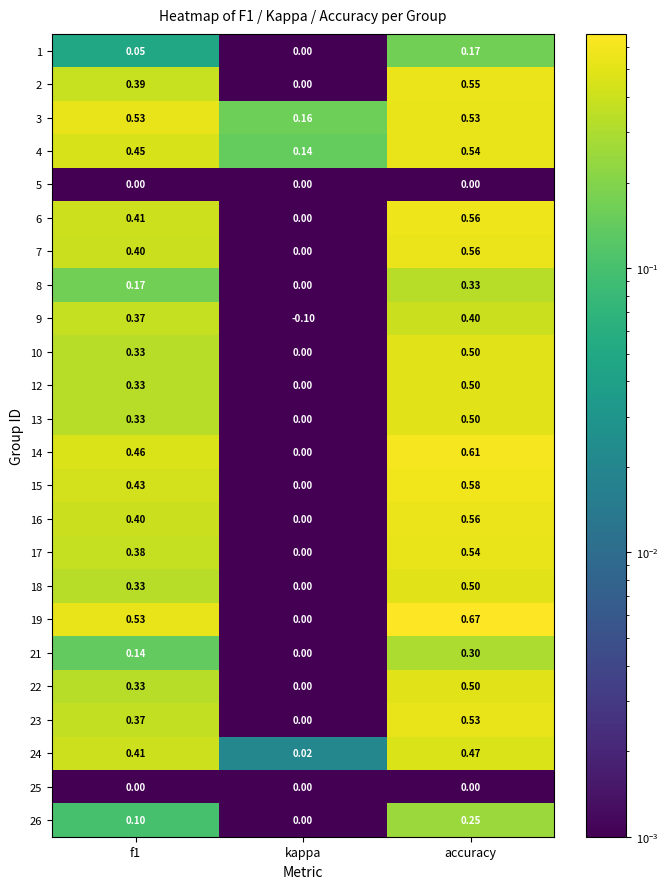

Is the value of 6 at accuracy greater than the value of 14 at accuracy?

No